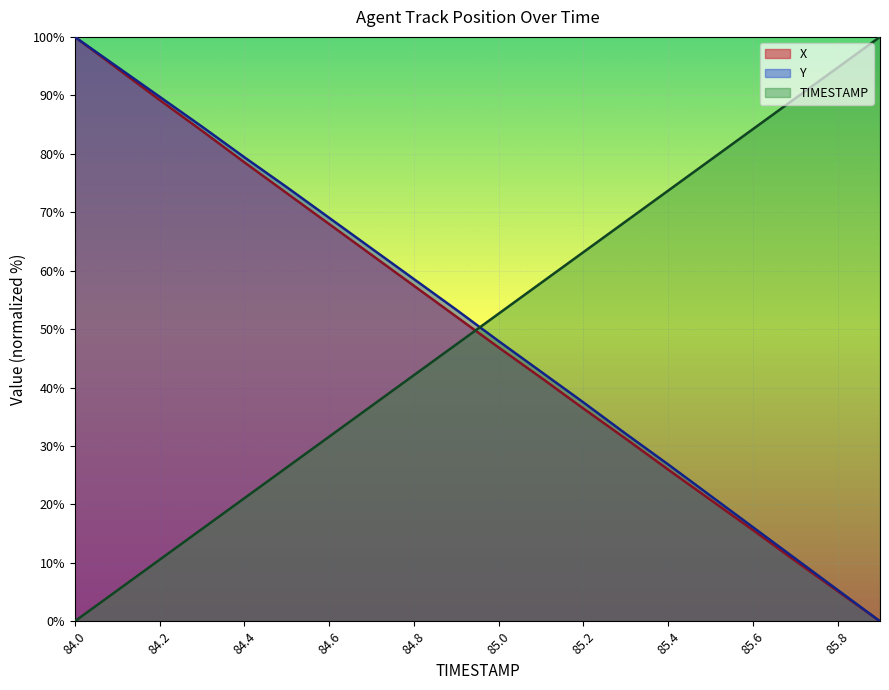

Is it true that Y equals 0.0 at 85.9?

True